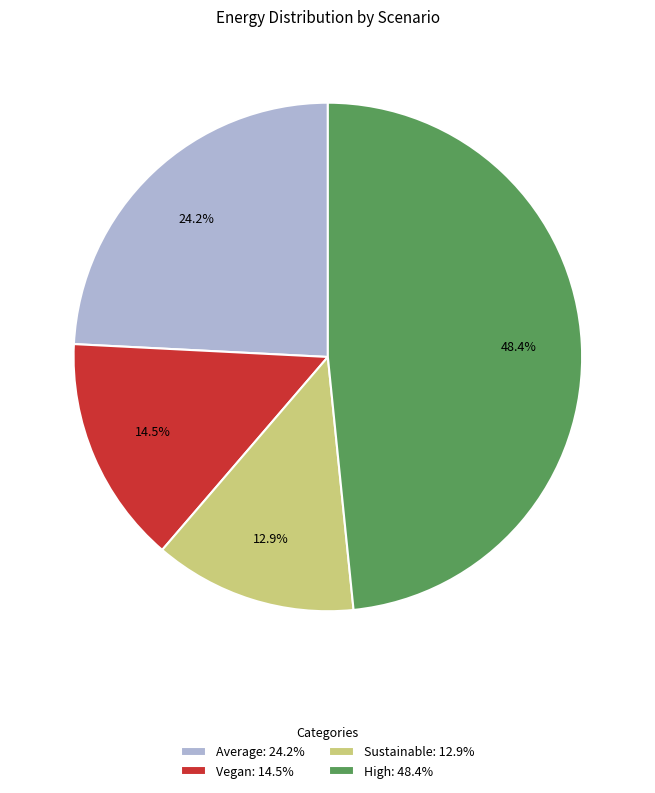

To the nearest percent, what portion does Sustainable represent?

13%